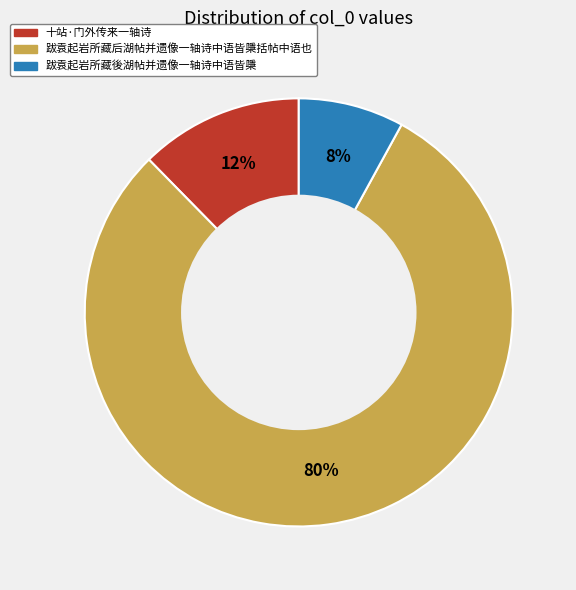

Rank the categories by value from lowest to highest.

跋袁起岩所藏後湖帖并遗像一轴诗中语皆檃, 十站·门外传来一轴诗, 跋袁起岩所藏后湖帖并遗像一轴诗中语皆檃括帖中语也